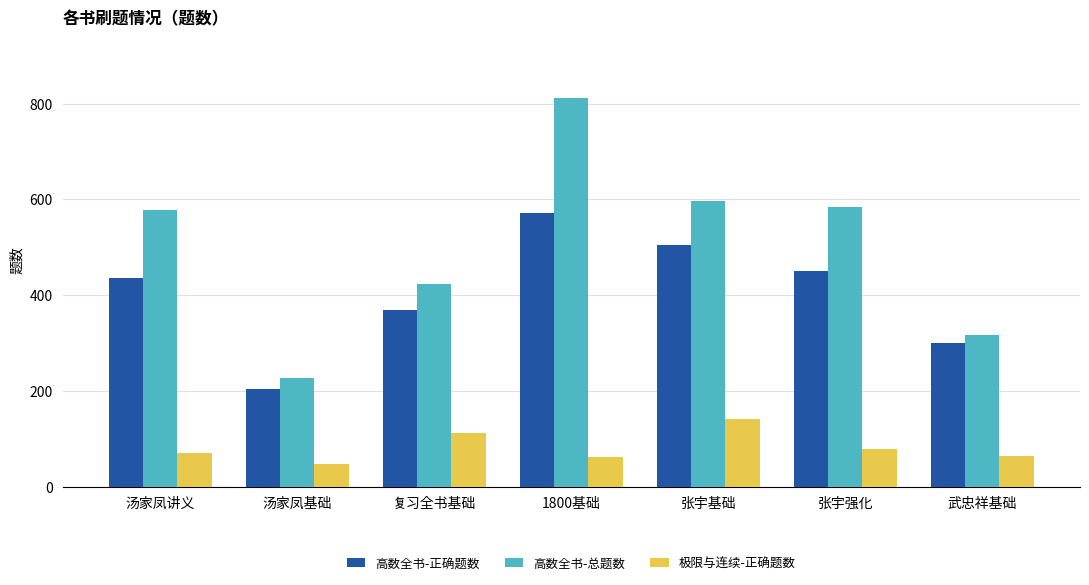

What is the sum of the 极限与连续-正确题数 values at 复习全书基础 and 张宇强化?

192